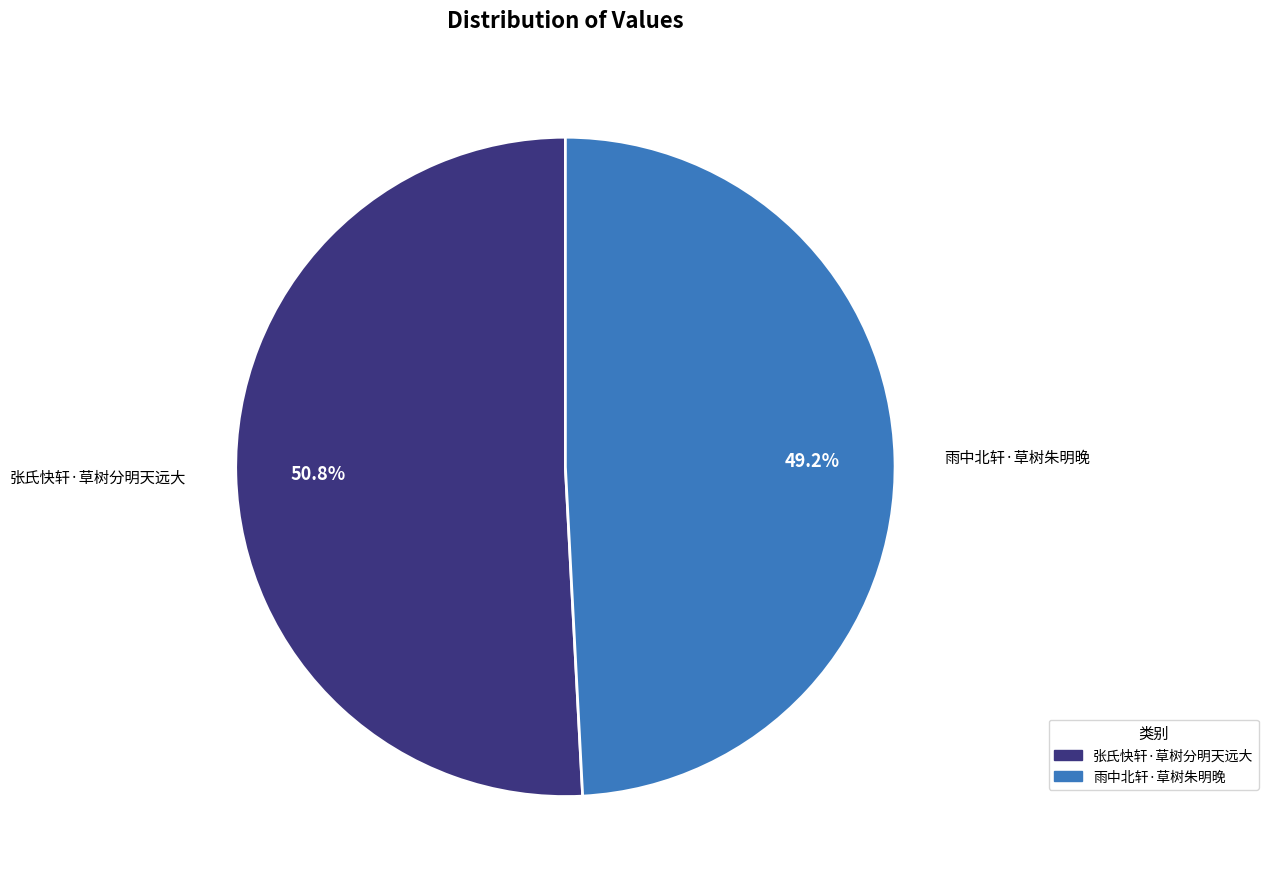

Which slice is the largest?

张氏快轩·草树分明天远大